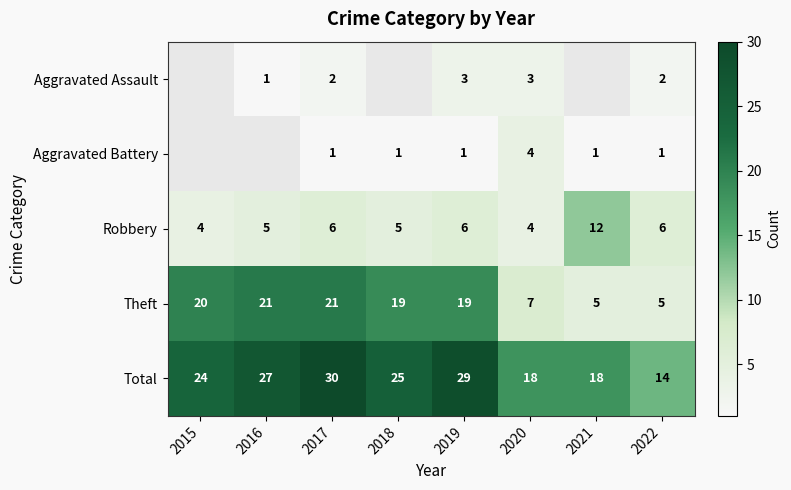

Count the Robbery values in the range 5 to 6.

5